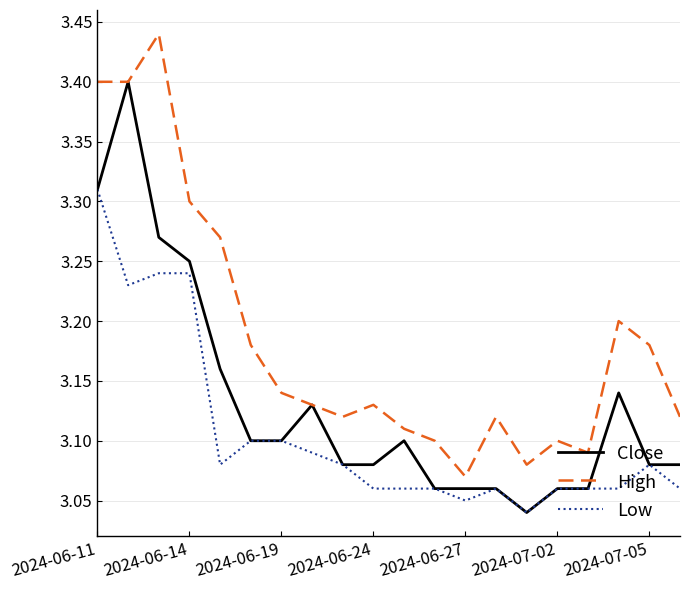

Which series has the largest total across all categories?

High